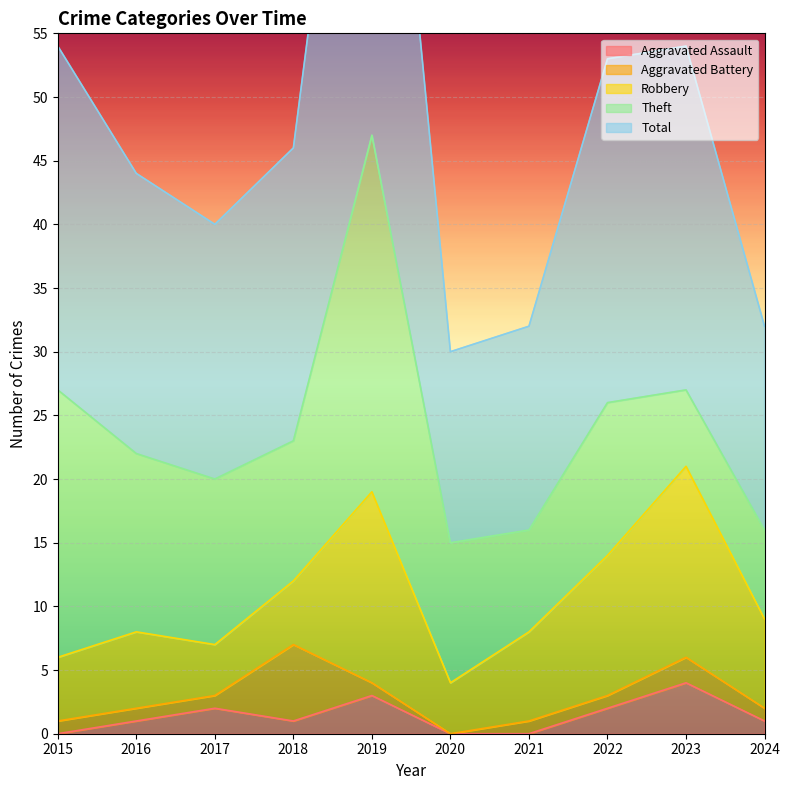

Is it true that Aggravated Assault equals 0 at 2015?

True